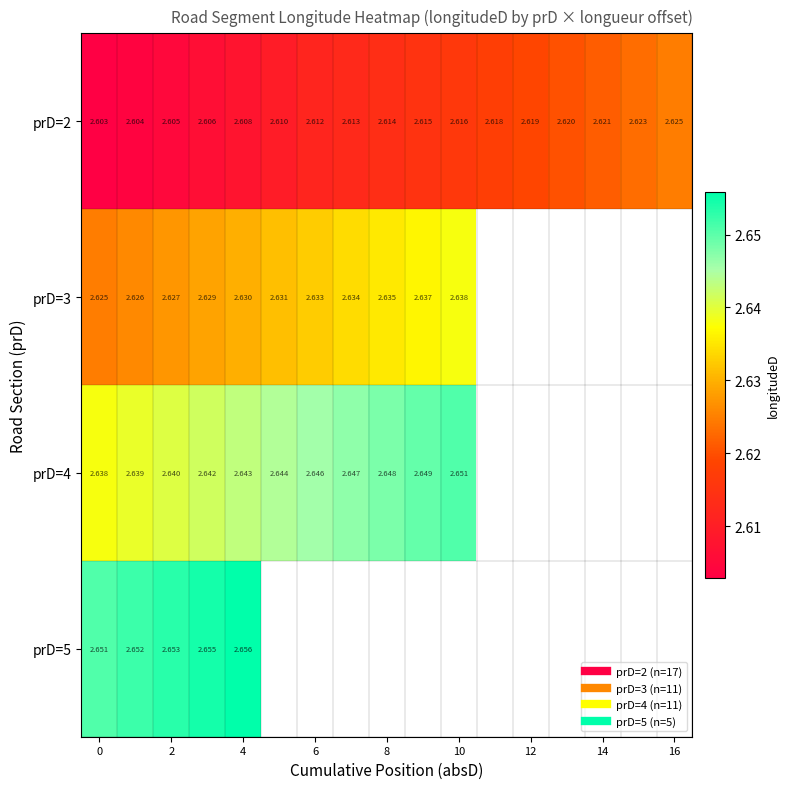

Which series has the largest range (max minus min)?

prD=2